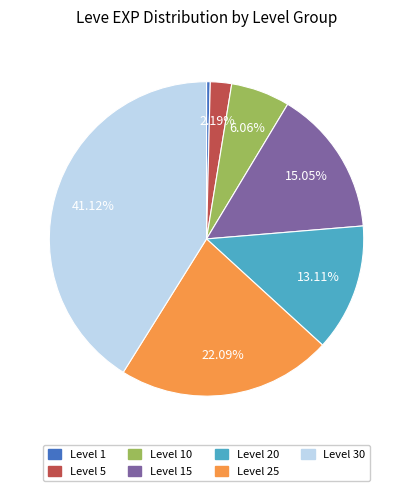

How many slices are in this pie chart?

7